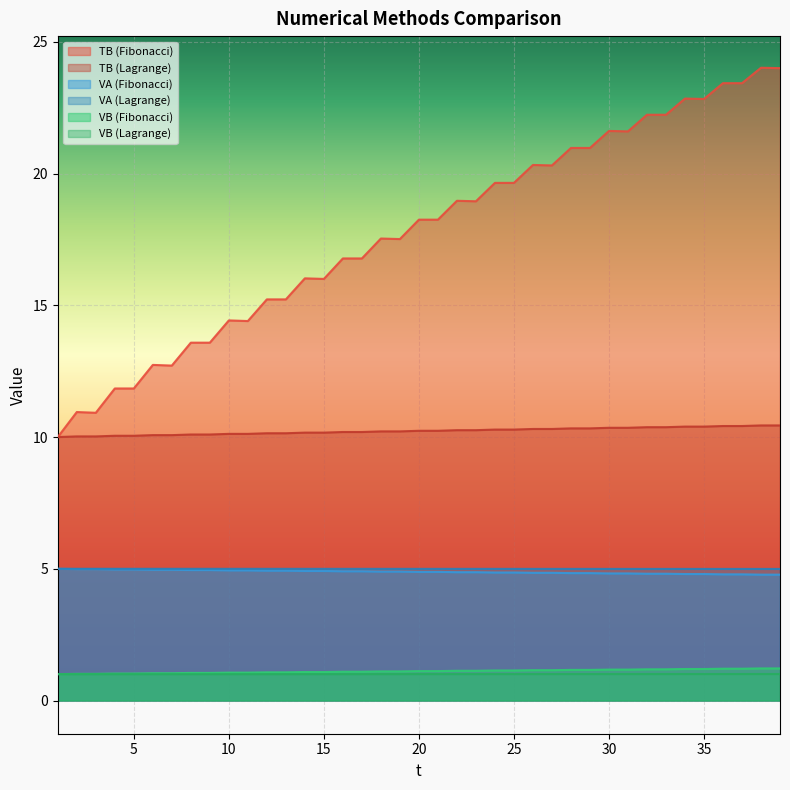

What is the lowest value of the VB (Lagrange) series?

1.0